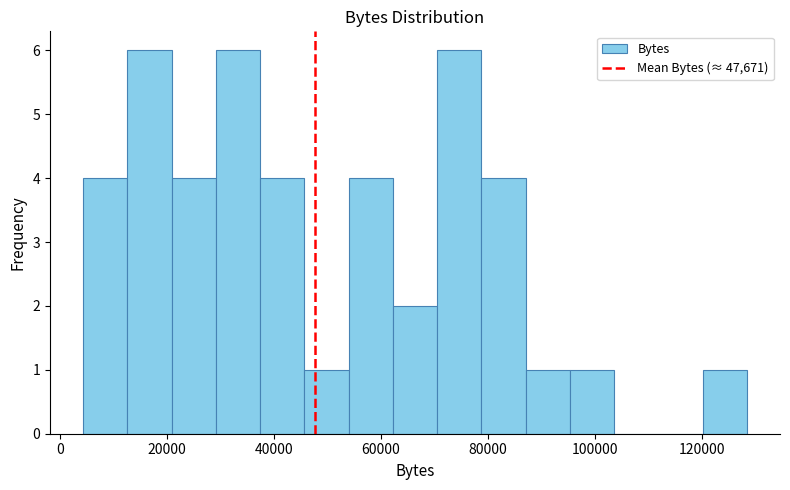

Reading left to right, list every bar in this chart as the range it spans on the x-axis followed by its height. Neither the bar edges nor the heights are printed on the chart, so give them approximately, as read against the axes.

4000 to 12000: 4
12000 to 20000: 6
20000 to 30000: 4
30000 to 38000: 6
38000 to 46000: 4
46000 to 54000: 1
54000 to 62000: 4
62000 to 70000: 2
70000 to 78000: 6
78000 to 88000: 4
88000 to 96000: 1
96000 to 104000: 1
104000 to 112000: 0
112000 to 120000: 0
120000 to 128000: 1